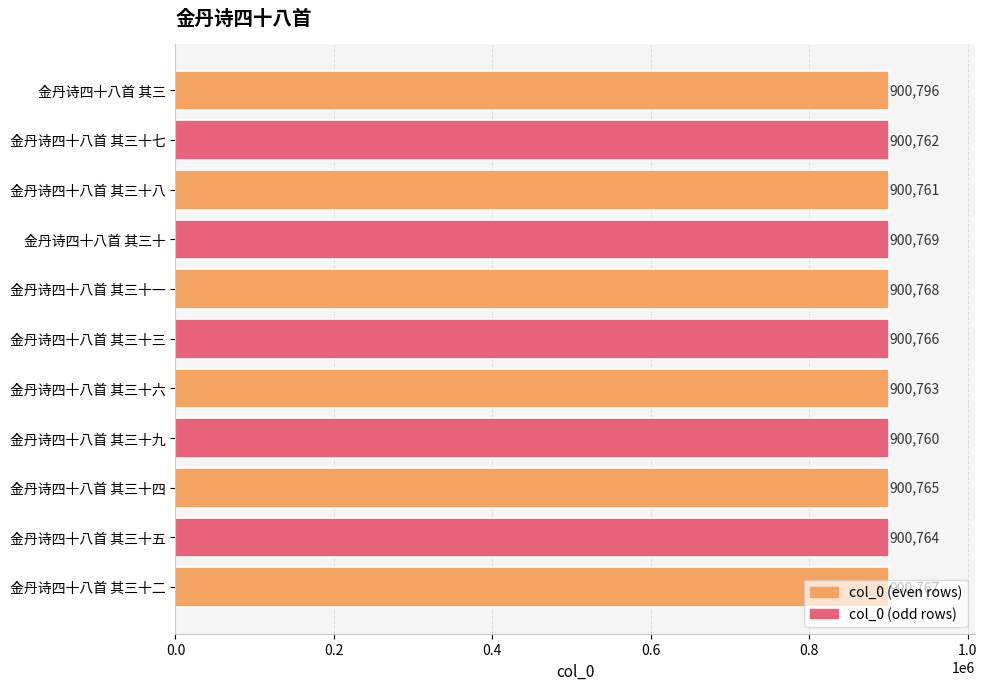

The value at 金丹诗四十八首 其三十七 is 301507. True or false?

False